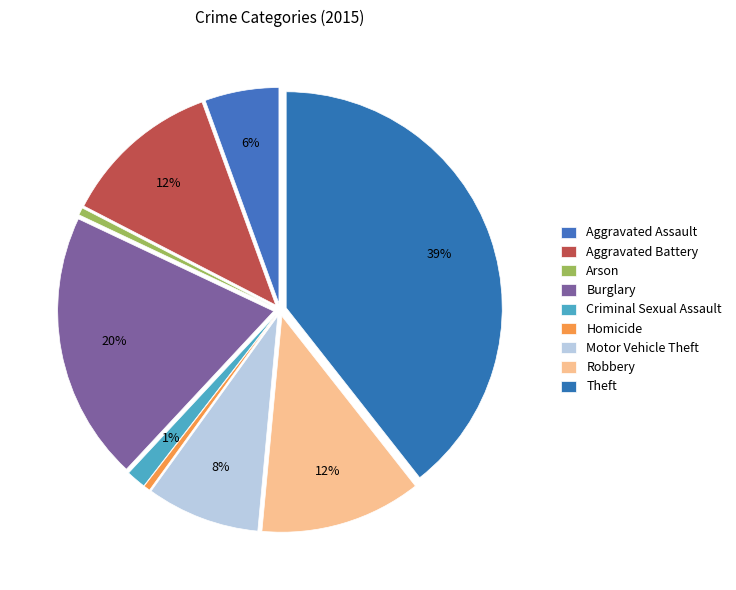

To the nearest percent, what portion does Aggravated Assault represent?

6%